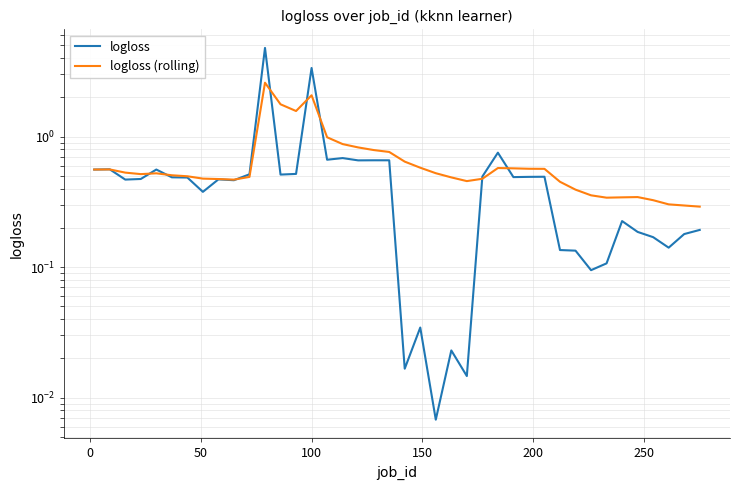

True or false: logloss and logloss (rolling) intersect in this chart.

True